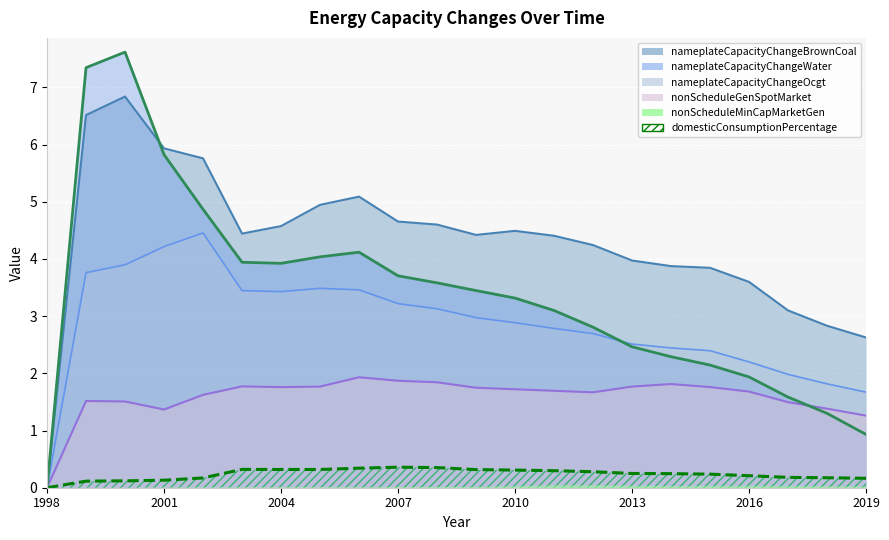

True or false: nameplateCapacityChangeBrownCoal has a value of 4.5 at 2010.

True